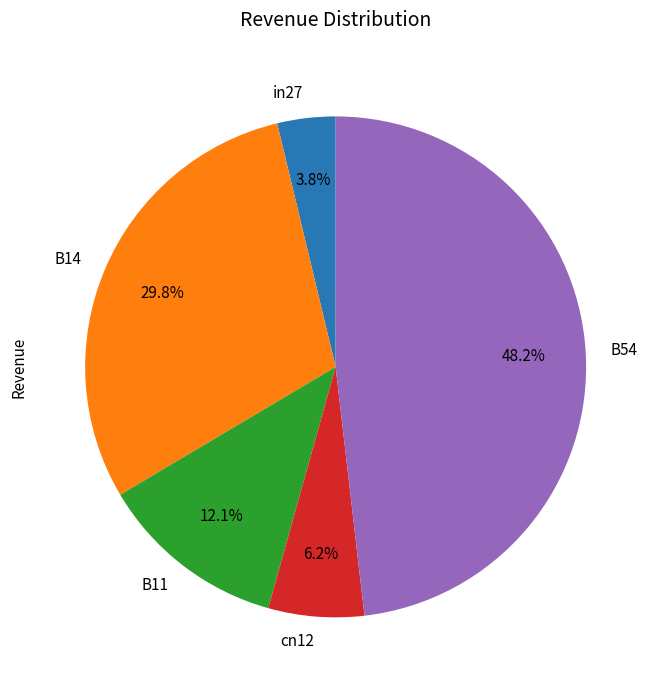

To the nearest percent, what portion does cn12 represent?

6%